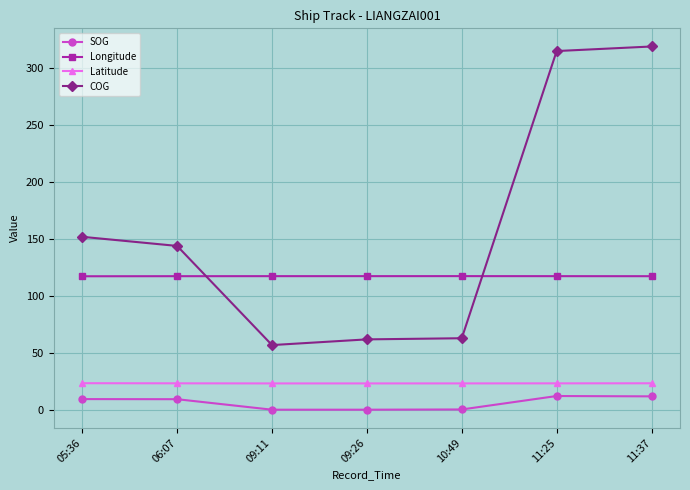

How many values in the COG series are below 144?

3